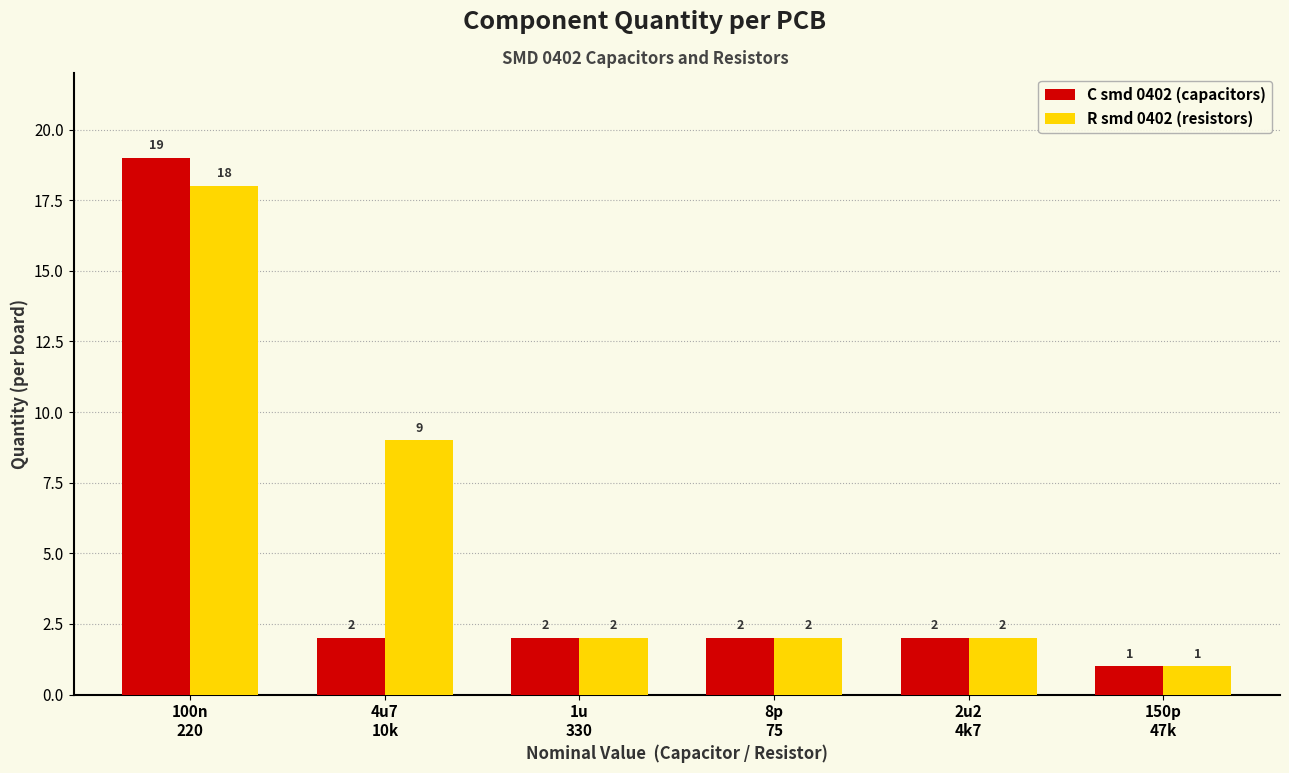

List the series in order of their peak value, lowest first.

R smd 0402 (resistors), C smd 0402 (capacitors)